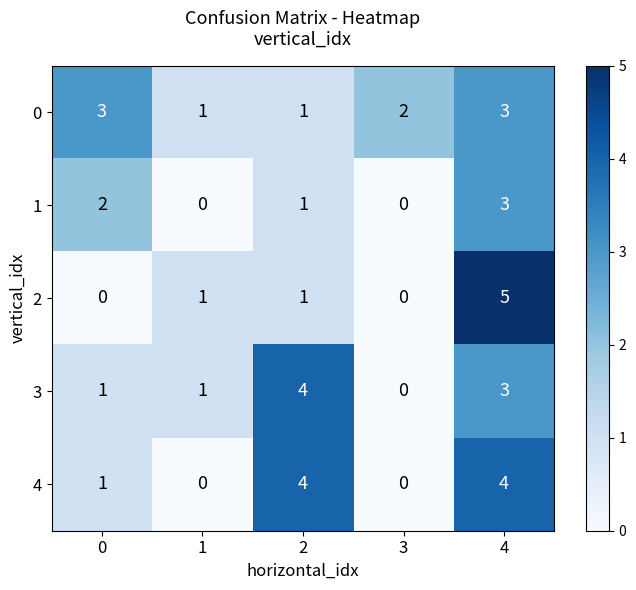

The 4 series shows 0 at 3. True or false?

True